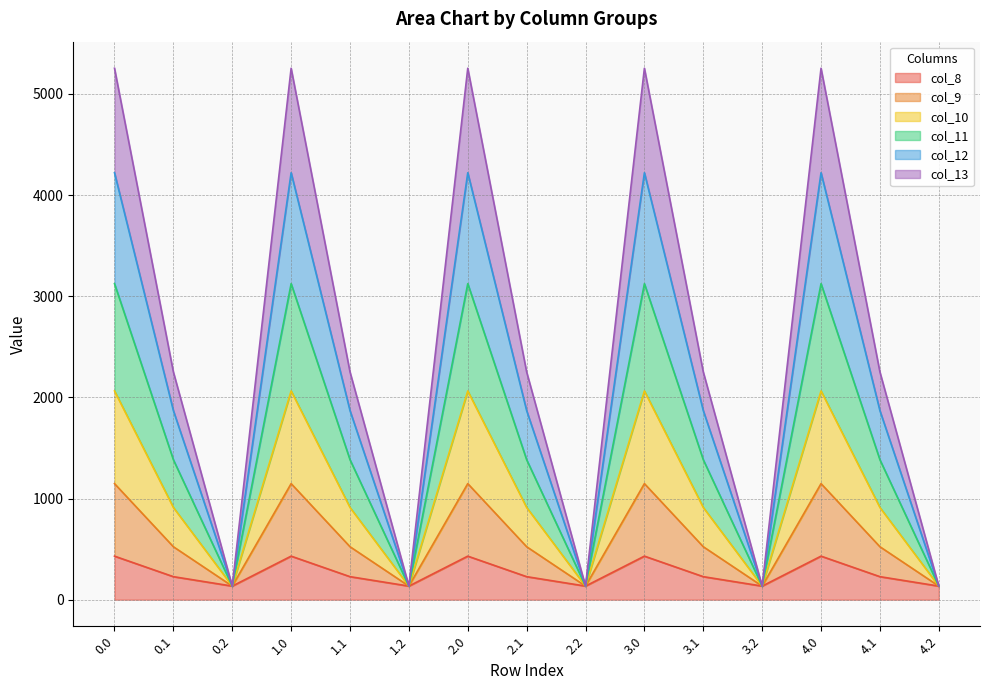

What is the minimum value for col_8?

134.2